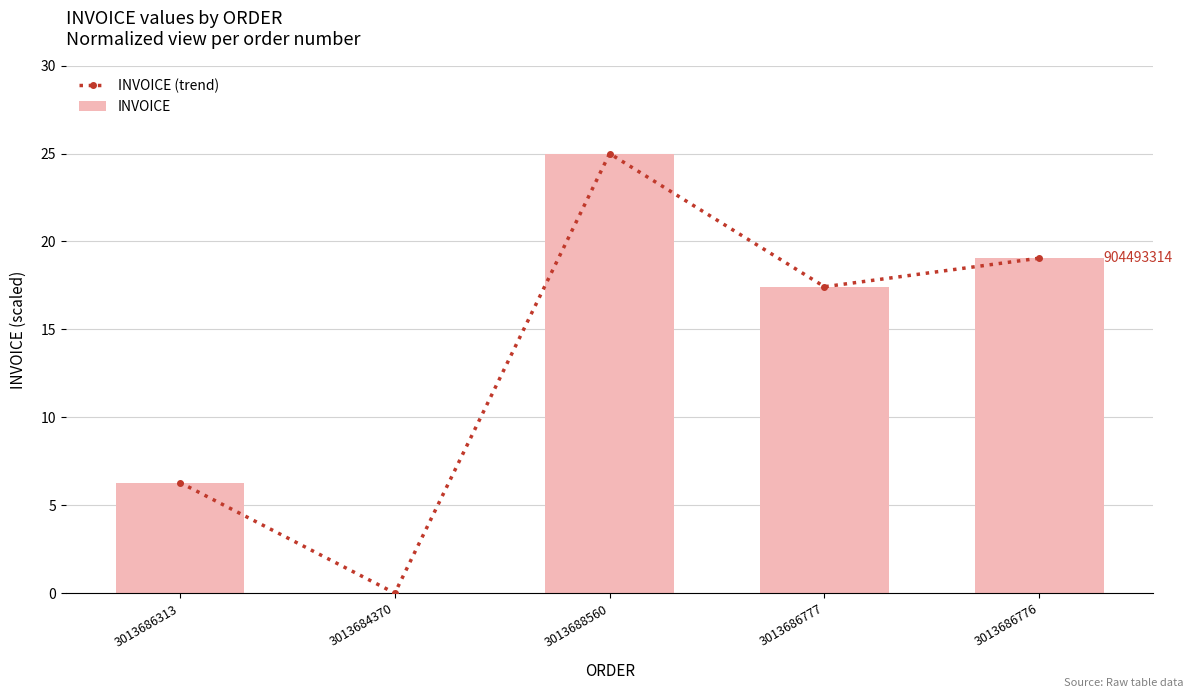

Is it true that INVOICE (trend) equals 17.4 at 3013686777?

True